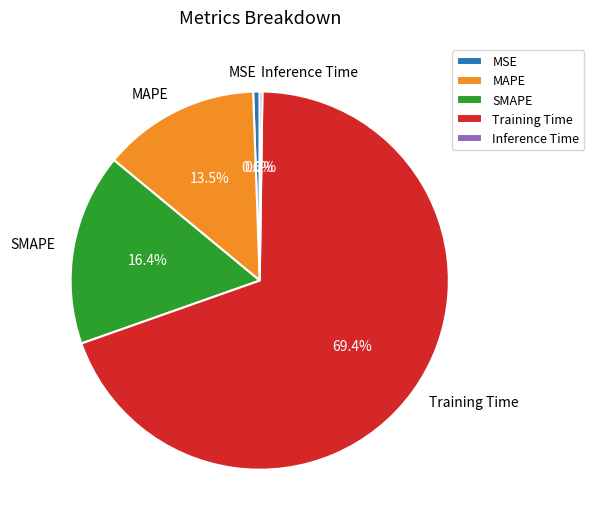

Which slice is the largest?

Training Time